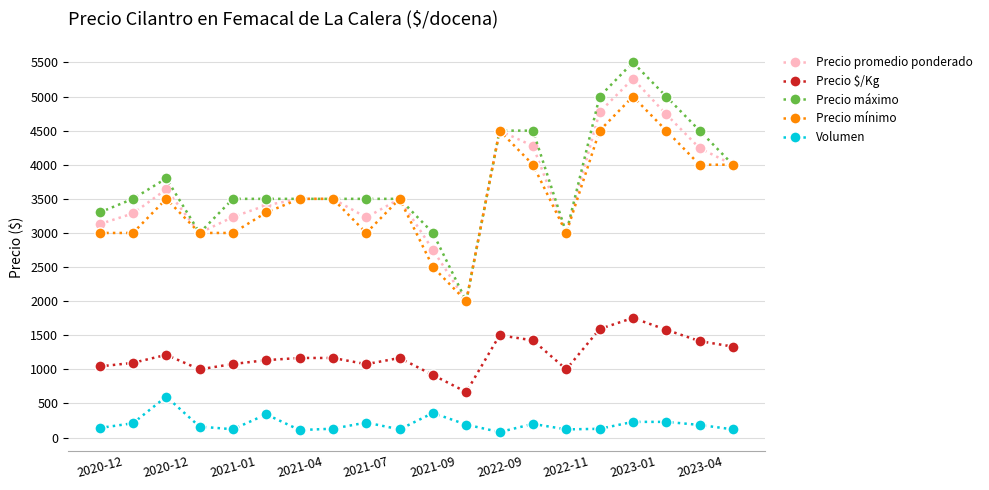

At how many categories does at least one series exceed 1060?

20